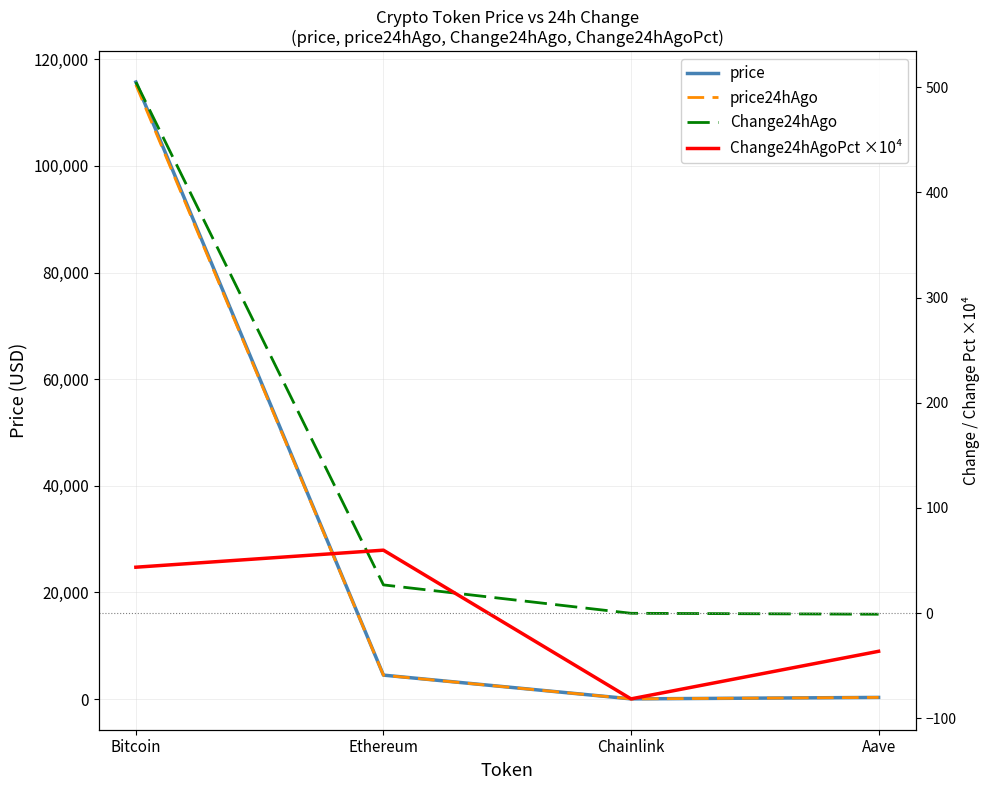

What is the label of the 2nd point from the right?

Chainlink